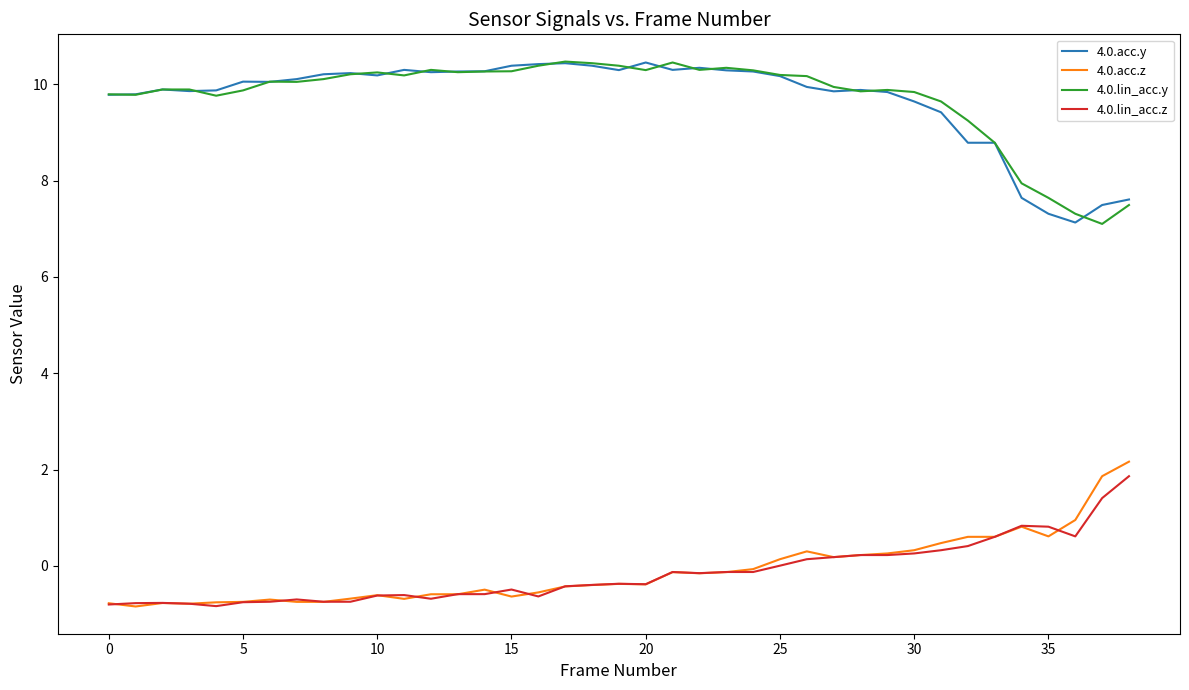

True or false: 4.0.lin_acc.z and 4.0.acc.y cross at least once.

False